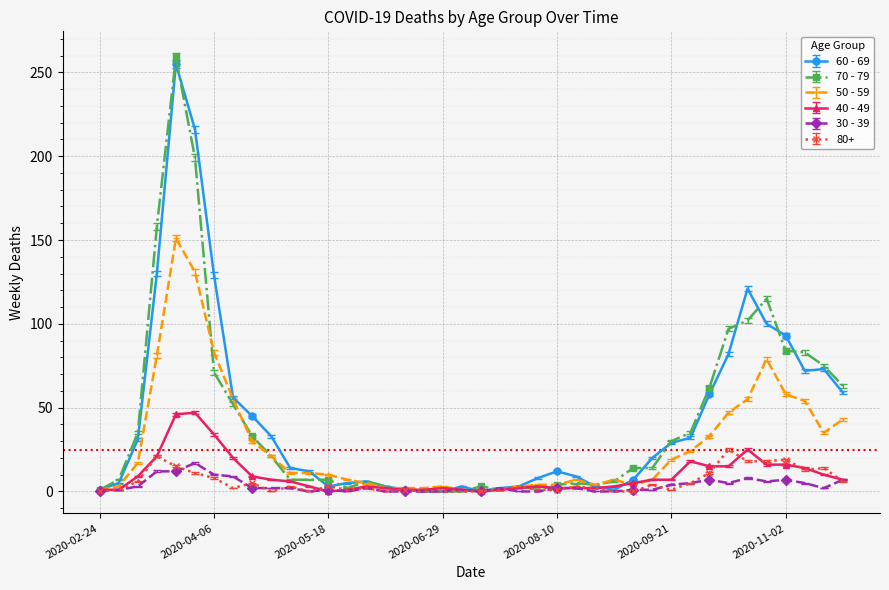

What is the greatest value displayed?

259